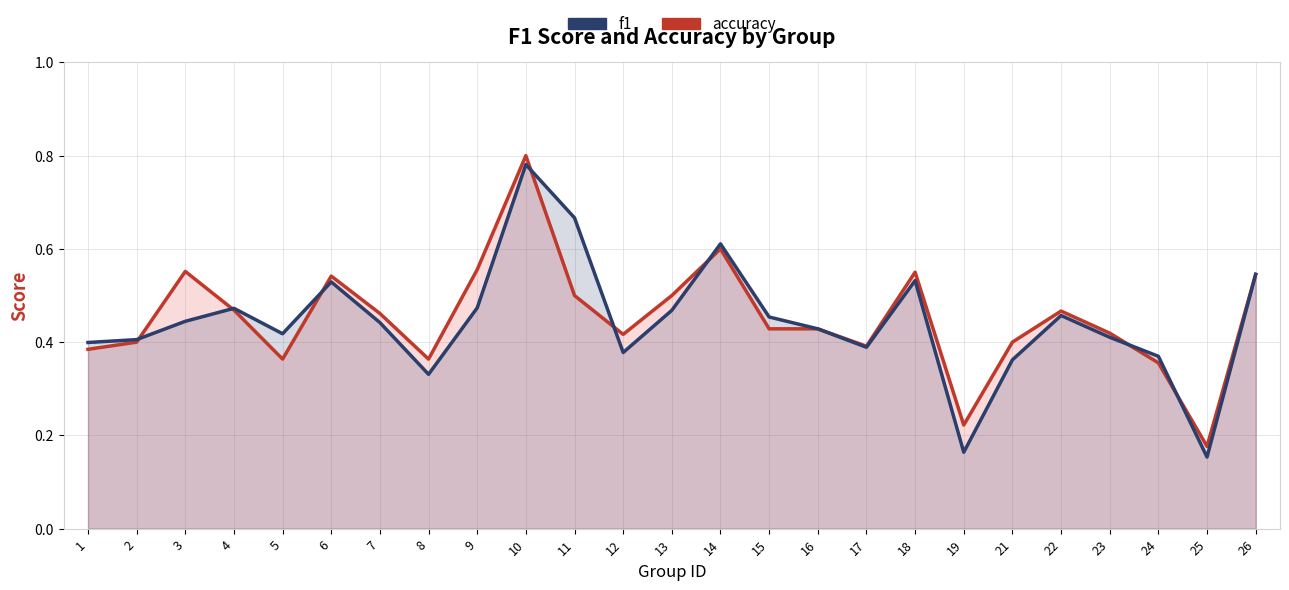

What is the difference between the second highest and second lowest values in the f1 series?

0.5